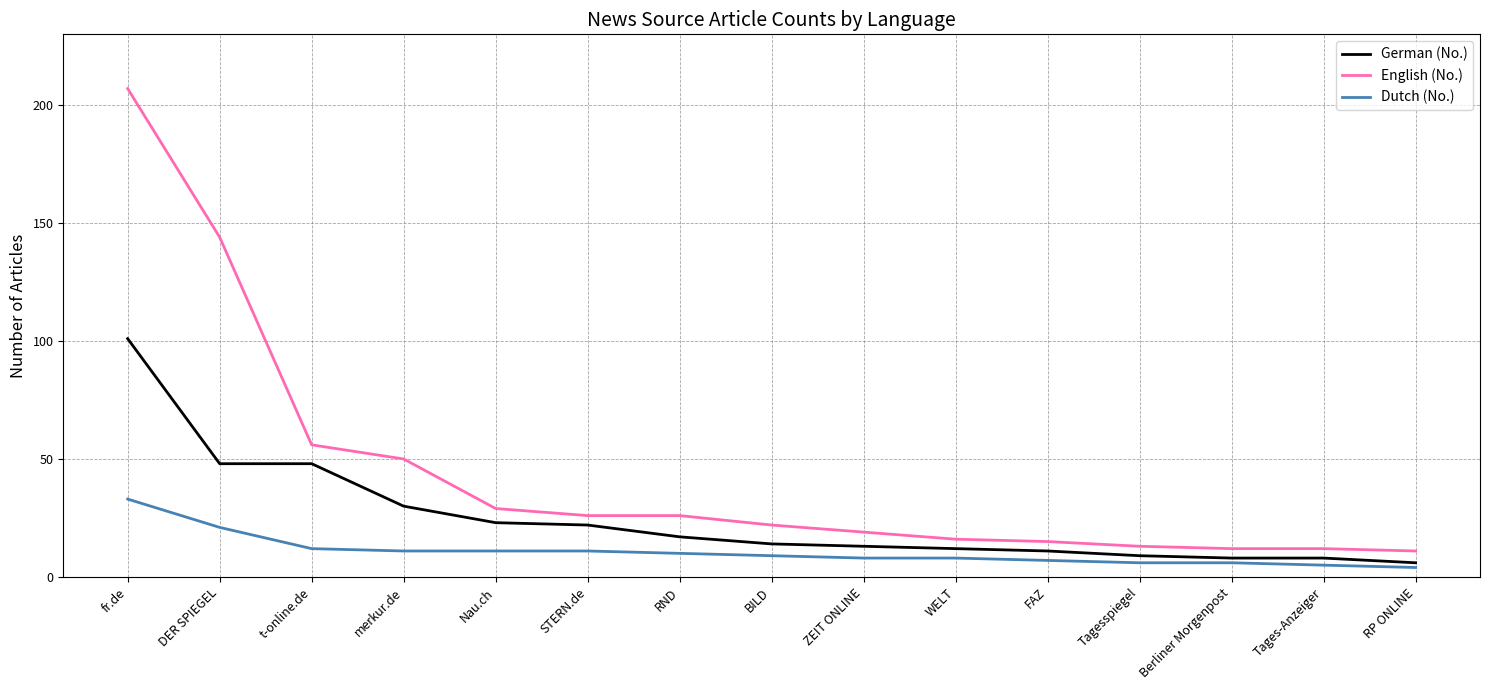

Read the Dutch (No.) value at DER SPIEGEL.

21